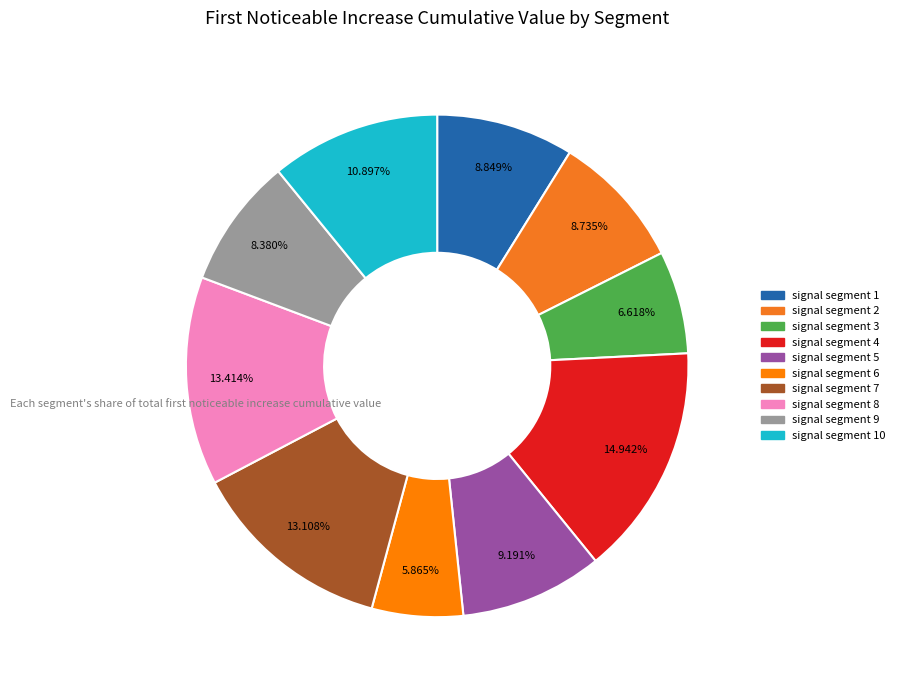

How many segments does this pie chart have?

10